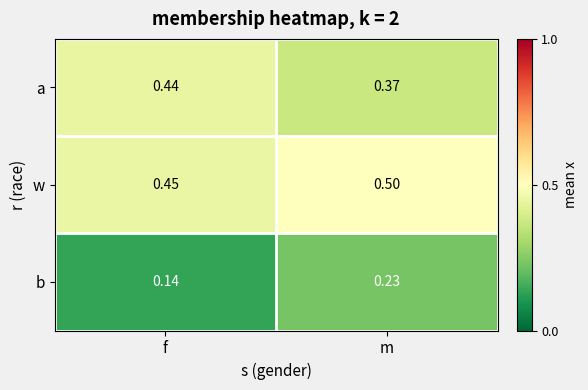

Where is a nearest to the value 0?

m